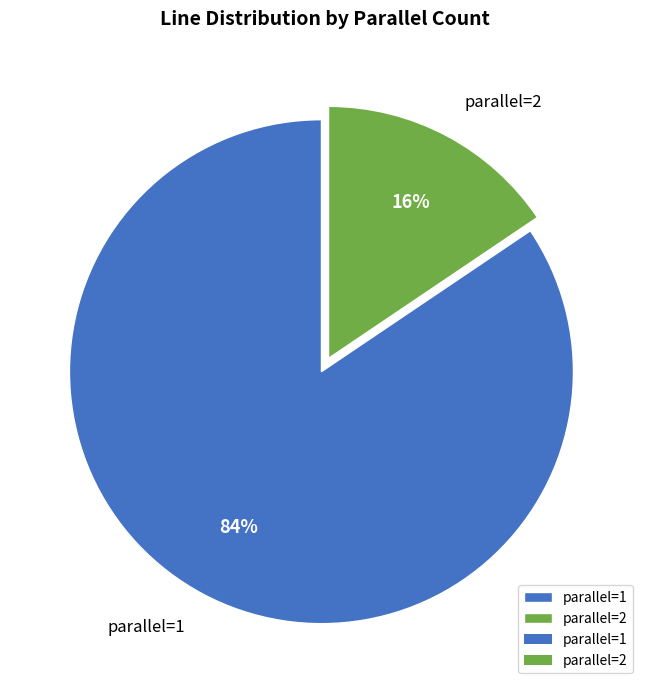

To the nearest percent, what is the combined percentage of parallel=1 and parallel=2?

100%